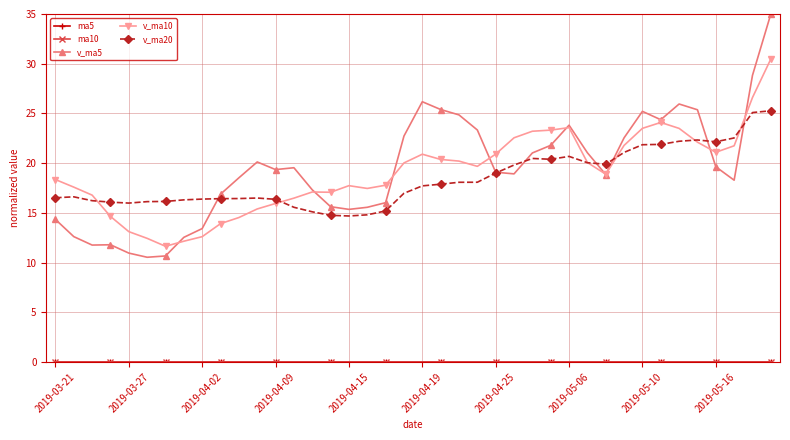

True or false: v_ma20 has more than 1 points higher than both neighbors.

True